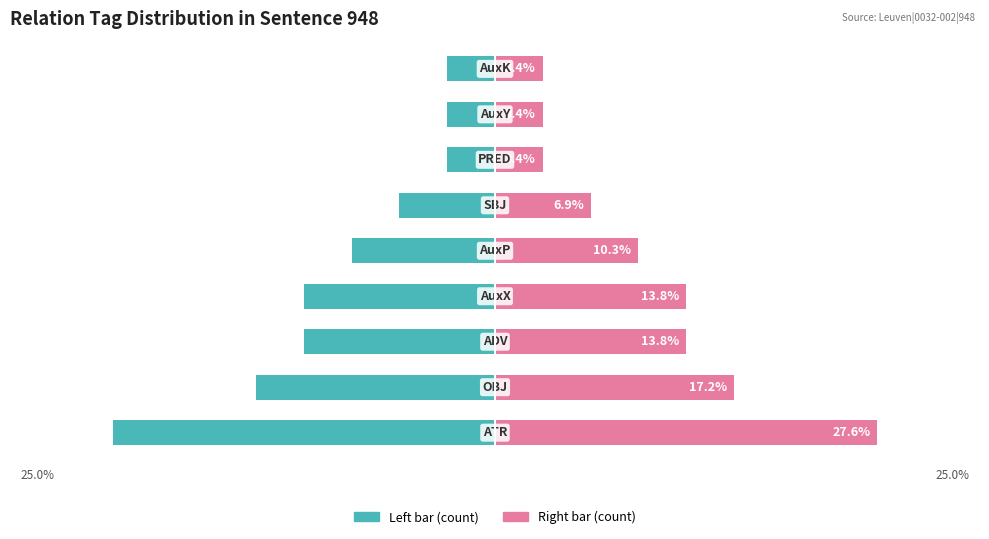

Reading left to right, extract all data points from this chart.

Count (left): 0=-27.6	1=-17.2	2=-13.8	3=-13.8	4=-10.3	5=-6.9	6=-3.4	7=-3.4	8=-3.4
Count (right): 0=27.6	1=17.2	2=13.8	3=13.8	4=10.3	5=6.9	6=3.4	7=3.4	8=3.4